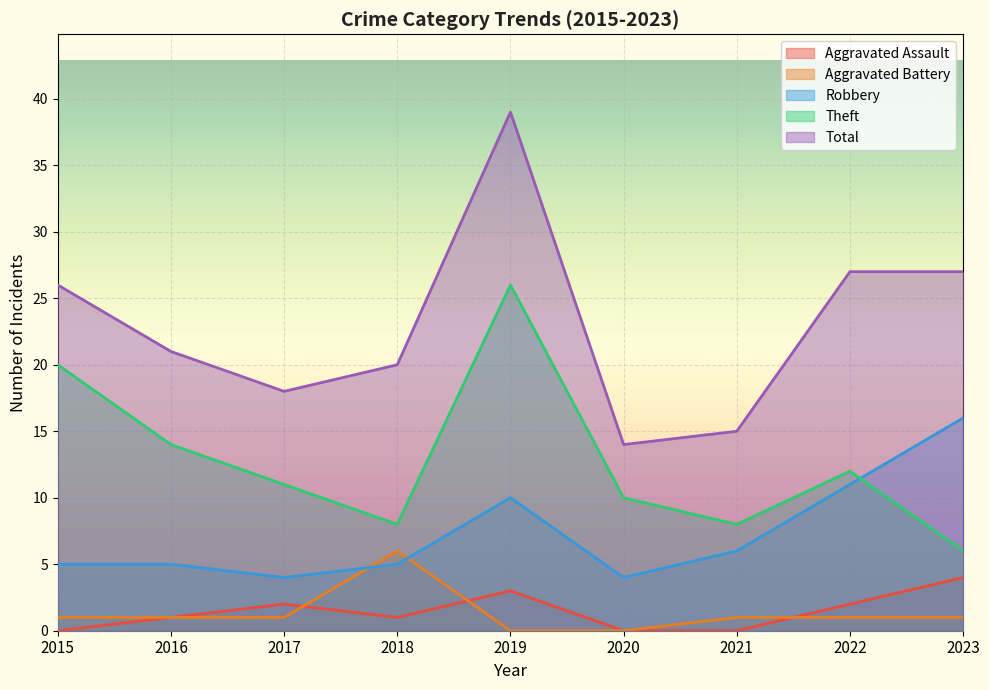

True or false: Robbery and Theft cross at least once.

True